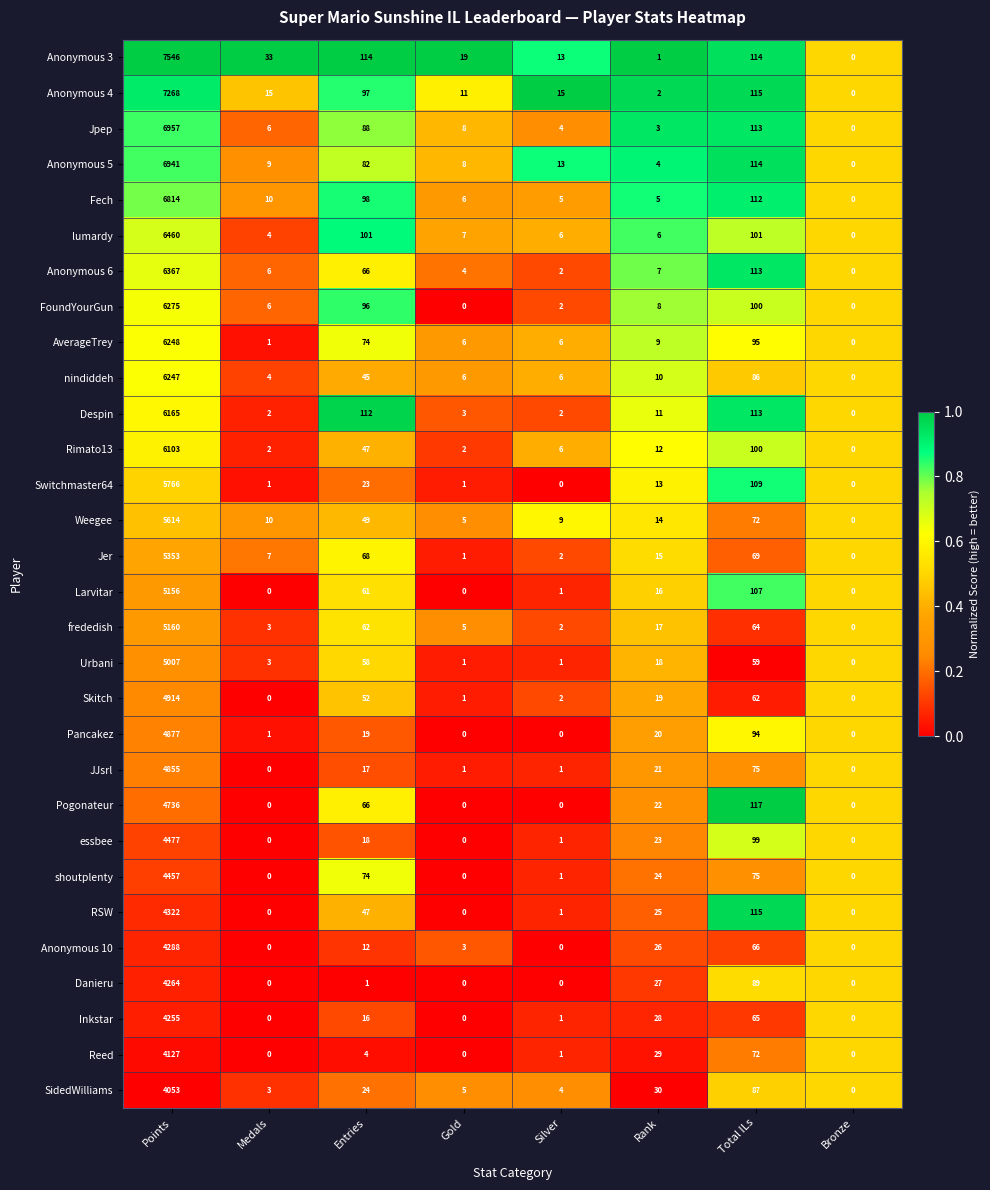

Where does the frededish series first go above 17?

Points